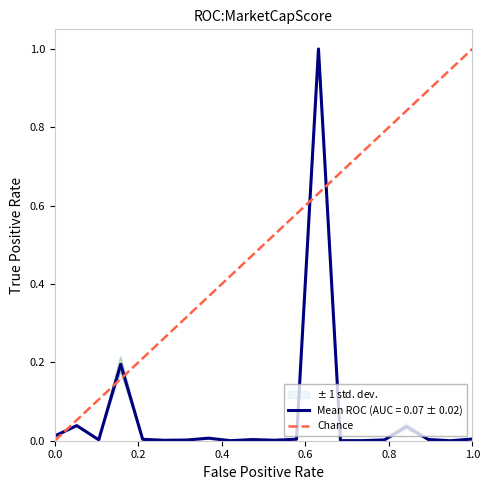

True or false: the data shows 0 at 0.0.

False